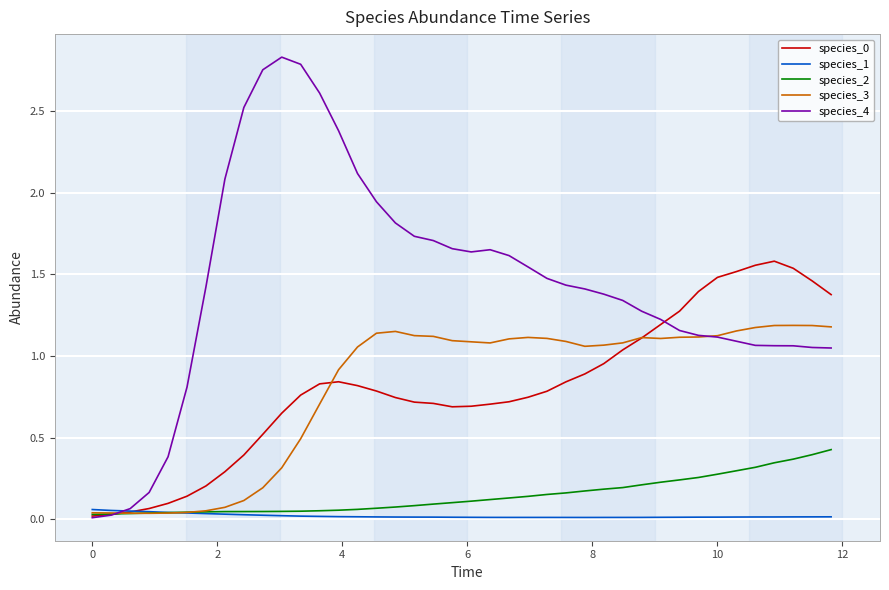

Which series has the widest spread of values?

species_4